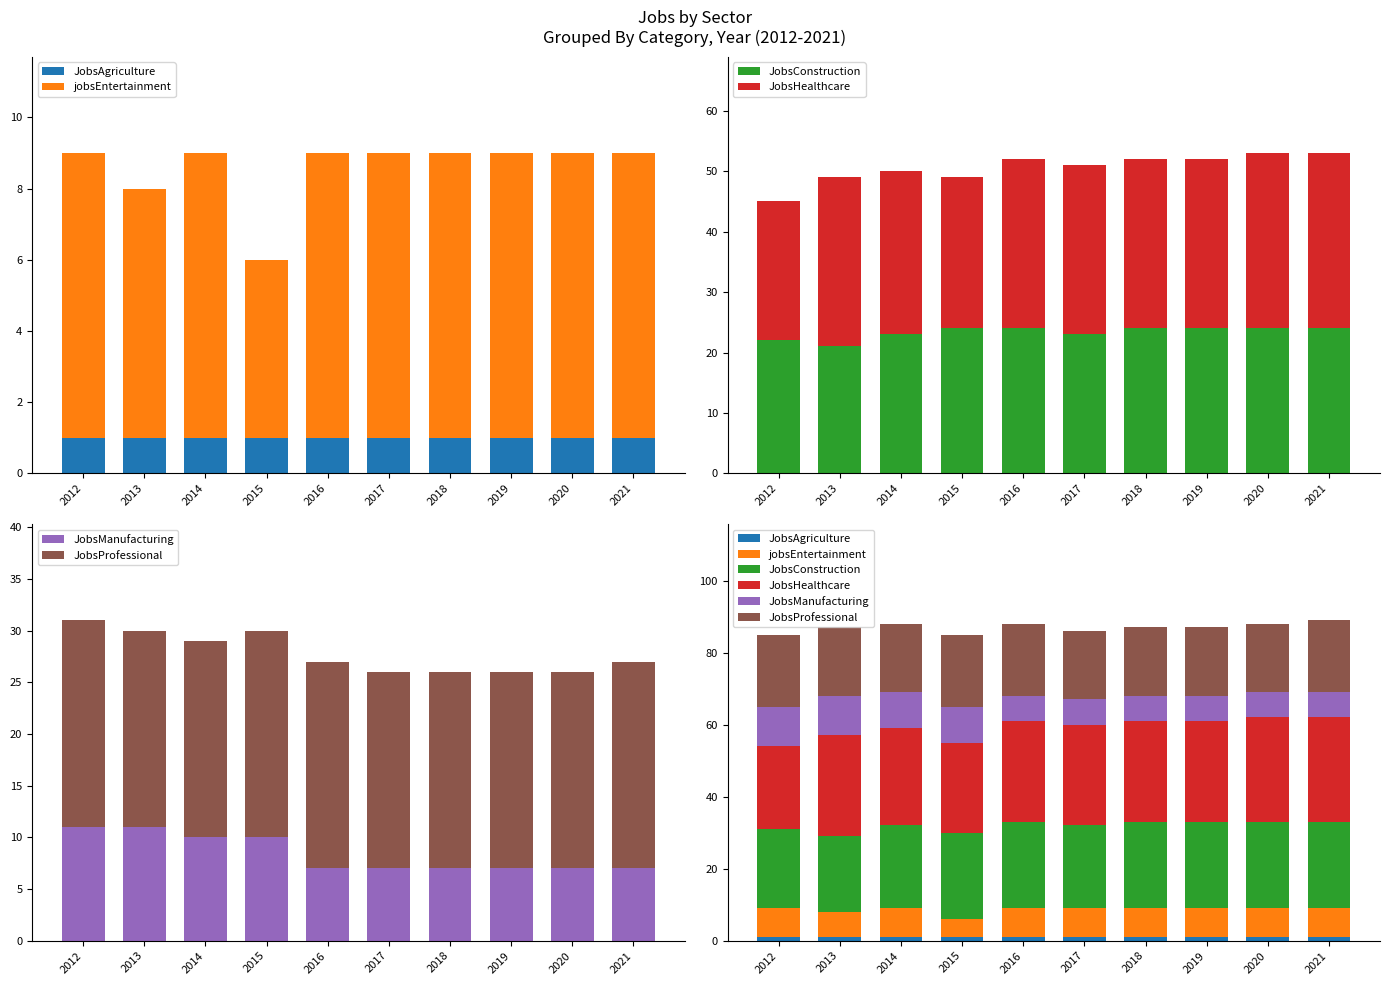

What is the sum of the JobsHealthcare values at 2021 and 2018?

57